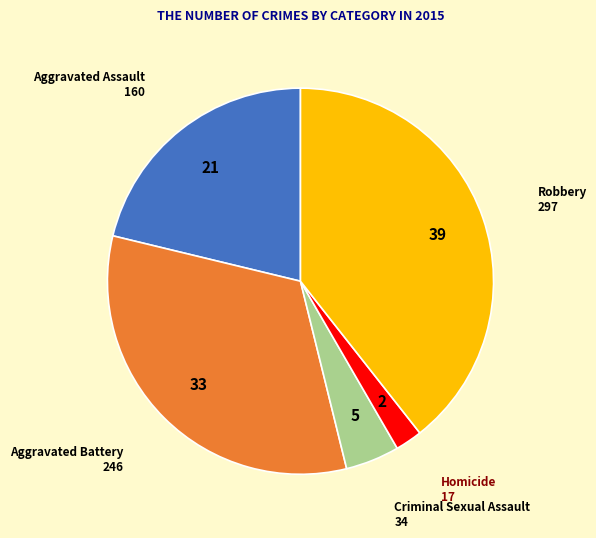

Does any single category account for the majority?

No